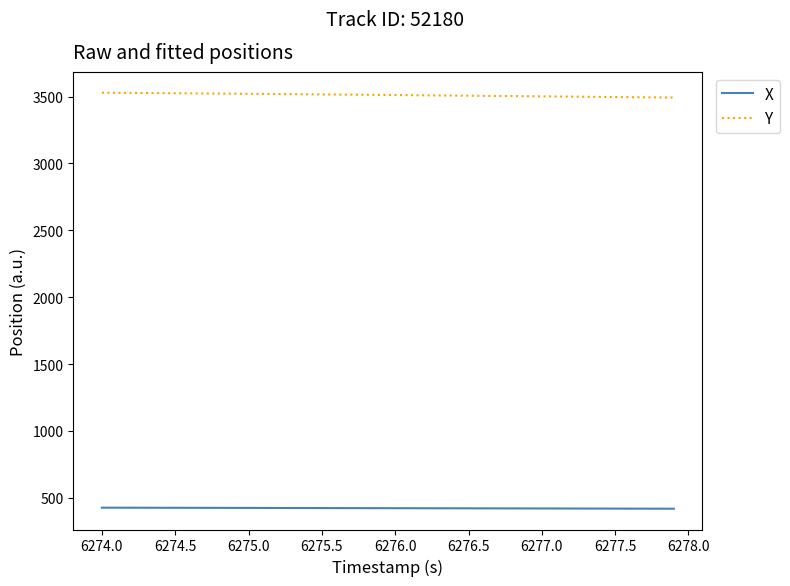

What is the average value of the X series?

422.6